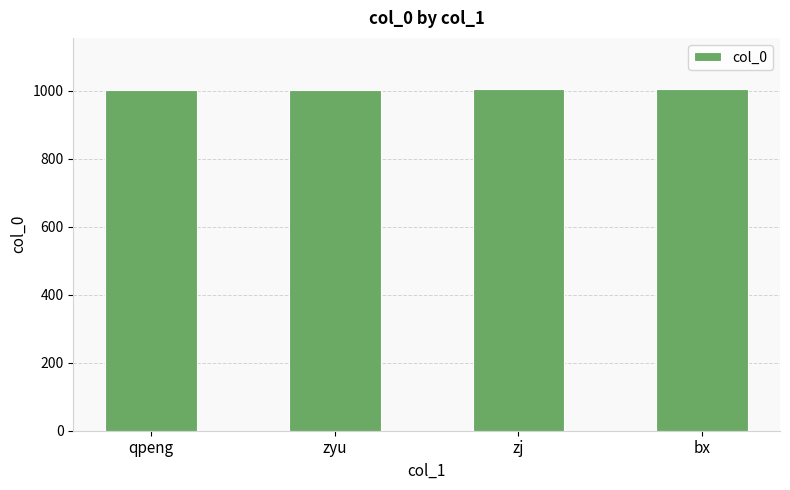

What is the sum of all values?

4014